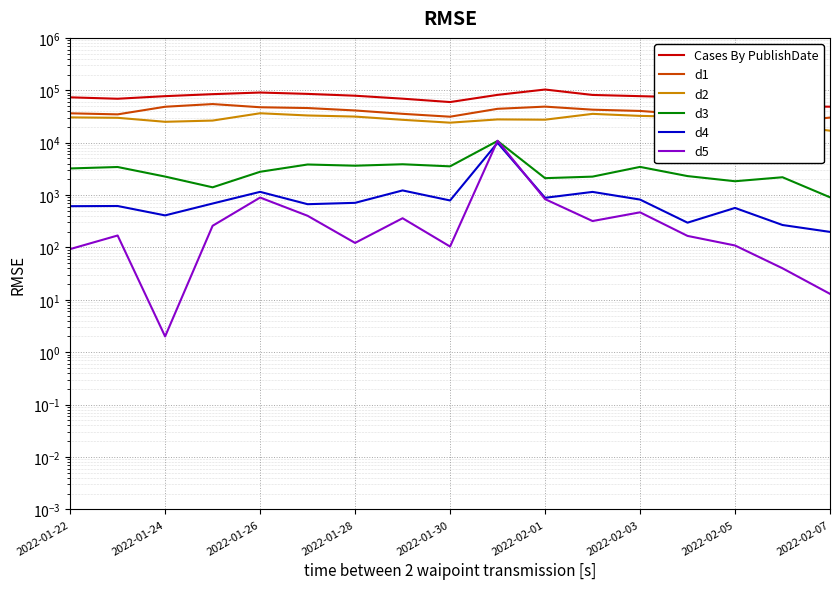

True or false: d1 and d2 intersect in this chart.

False